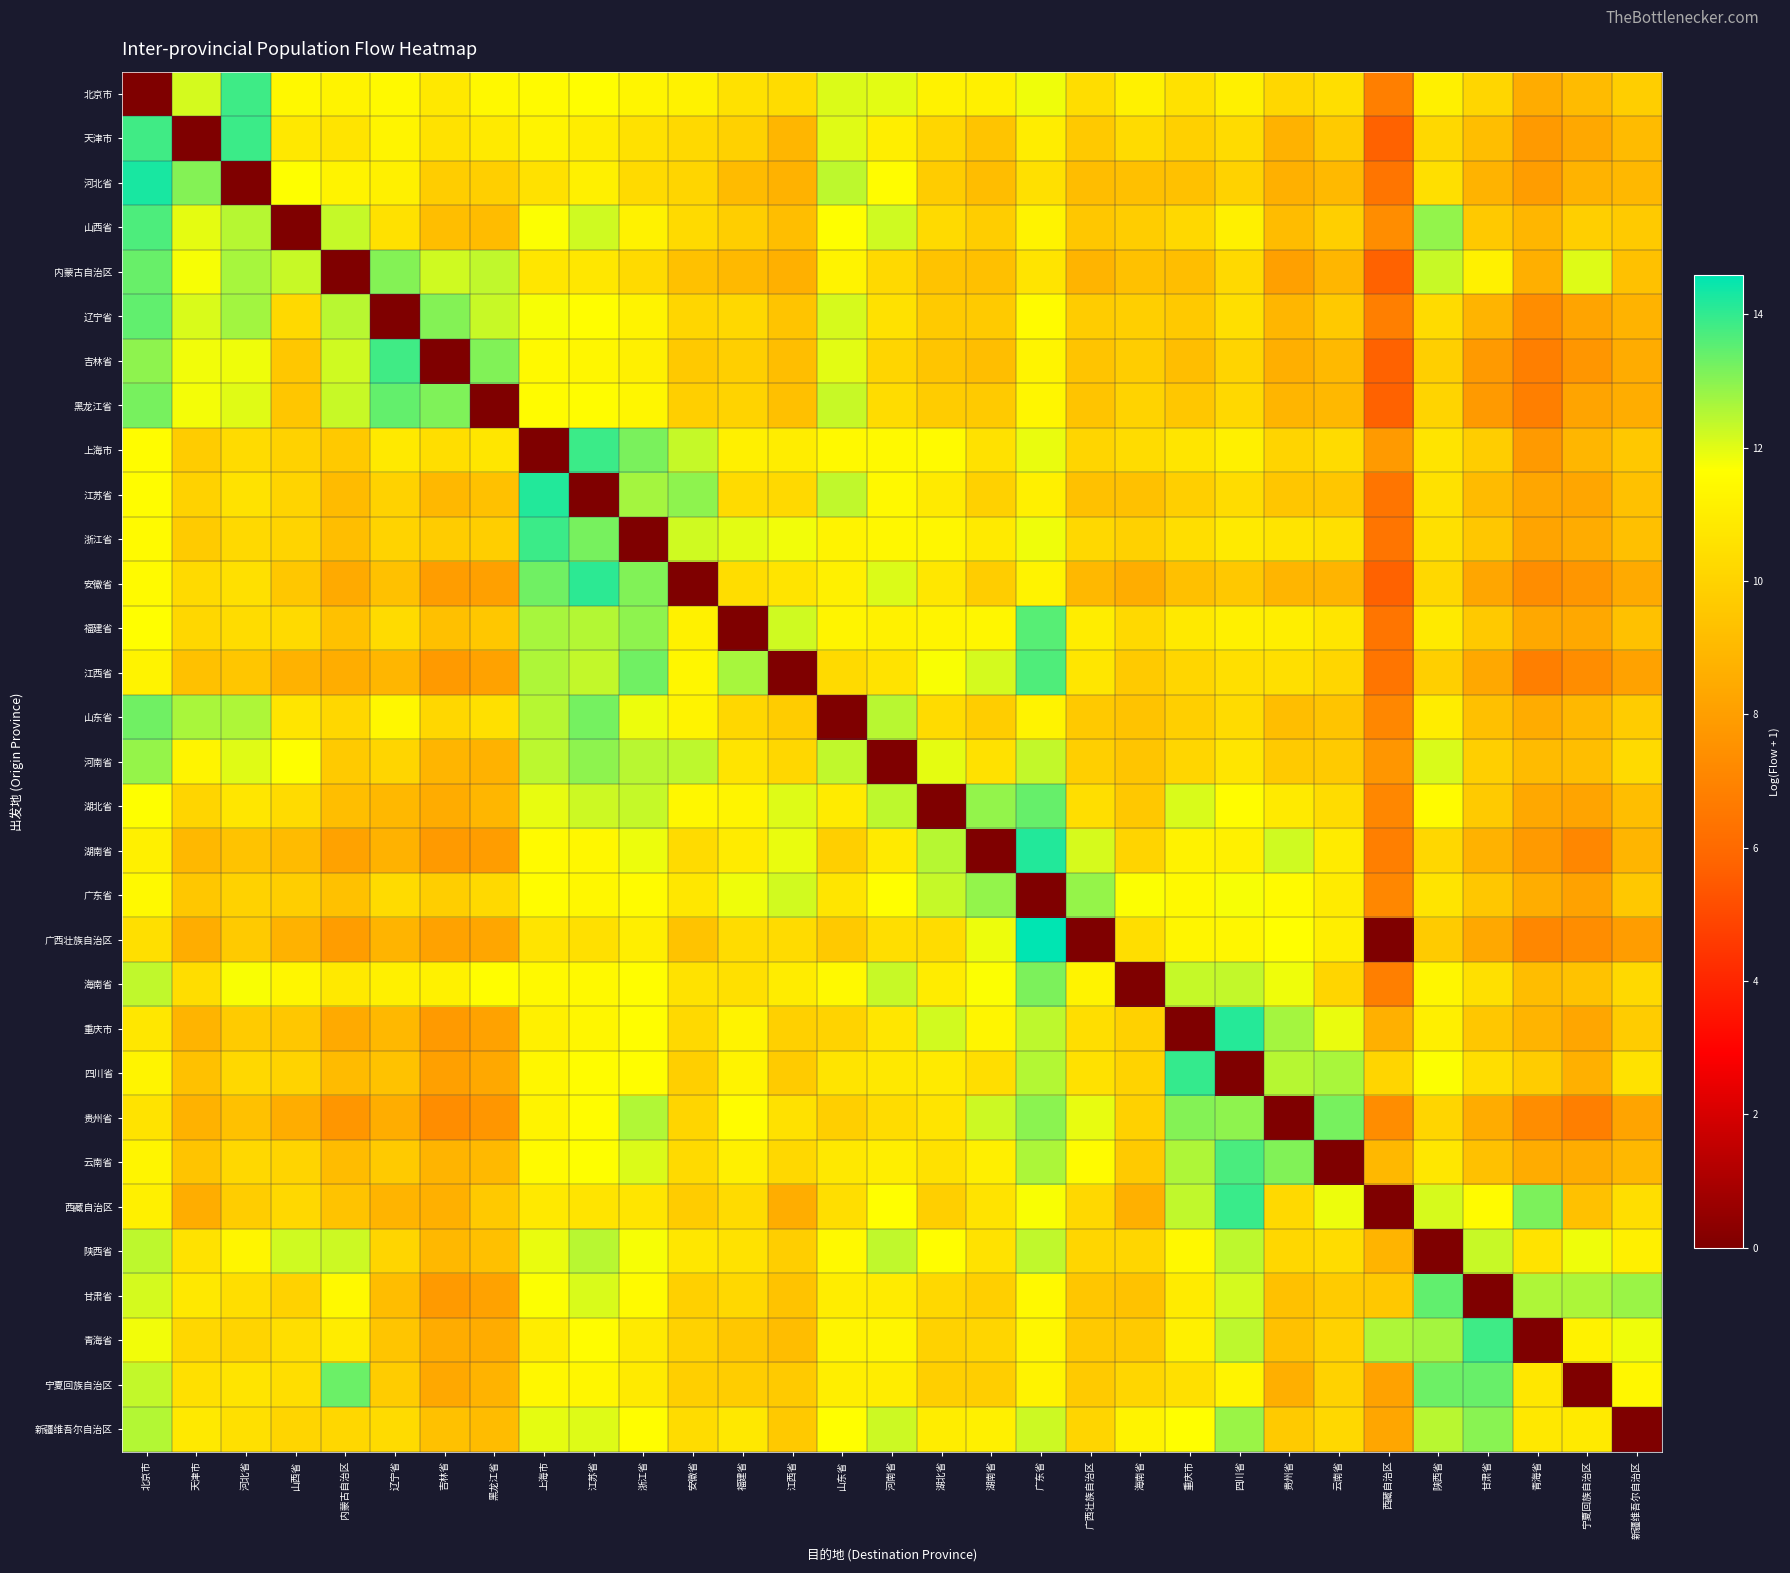

How many distinct data groups are displayed?

31